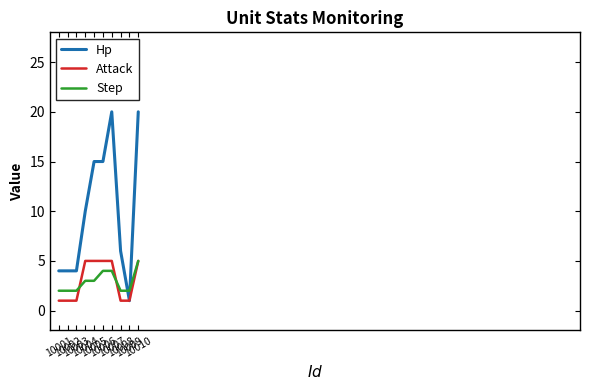

Is the value of Step at 10002 greater than the value of Attack at 10008?

Yes